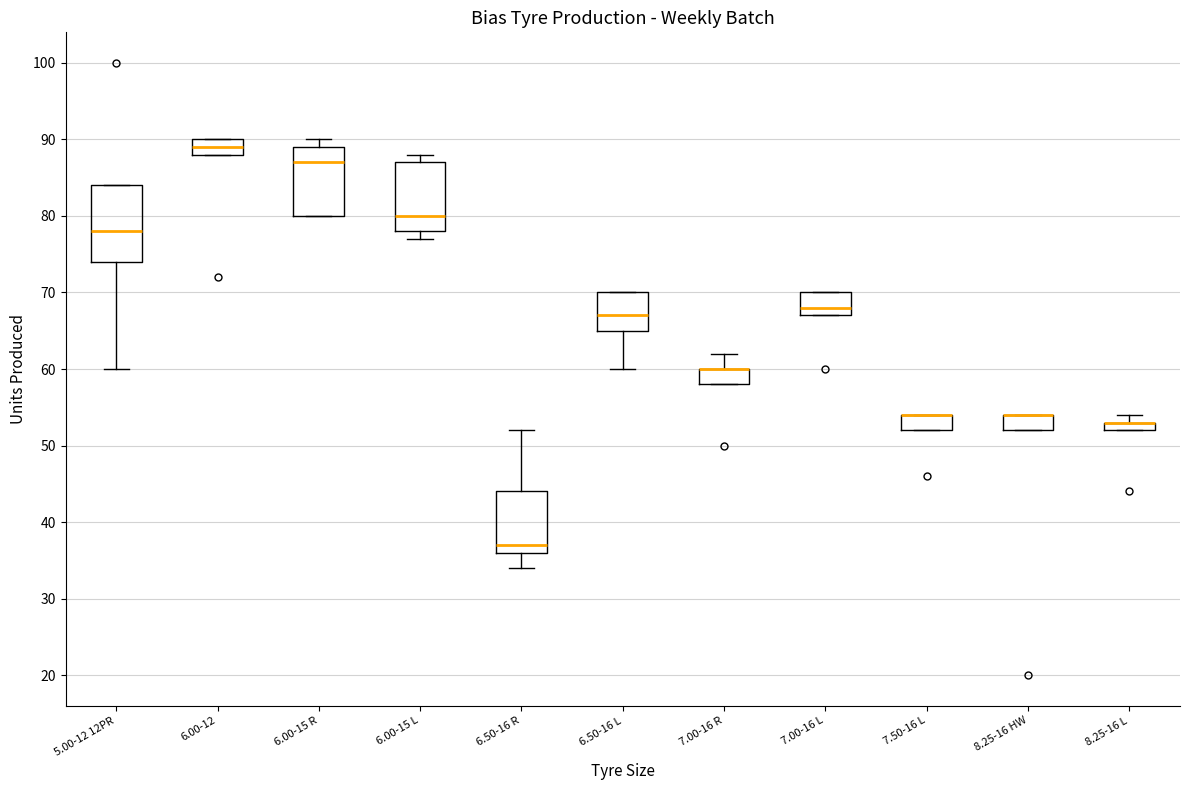

Where is the upper edge of the box for 6.00-15 L on the y-axis? The values are not printed on the chart, so give them approximately, as read against the axis.

87